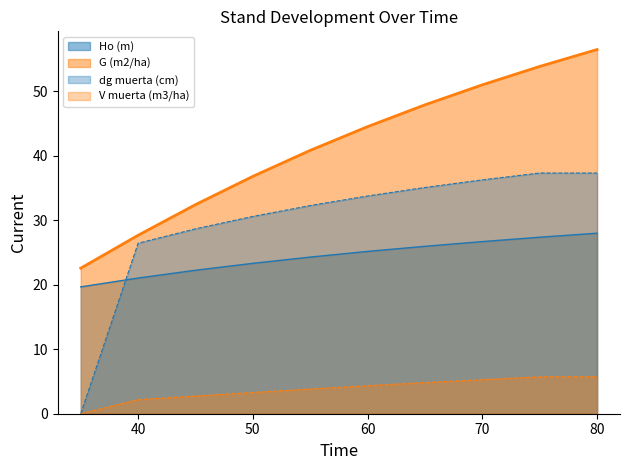

Where is G (m2/ha) nearest to the value 39?

55